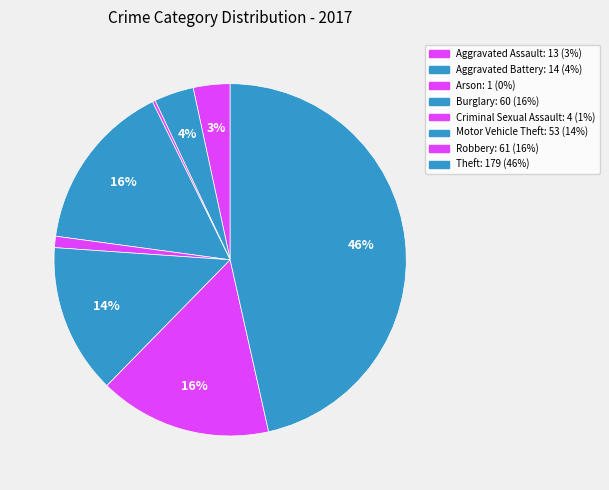

Is there a majority slice in this chart?

No